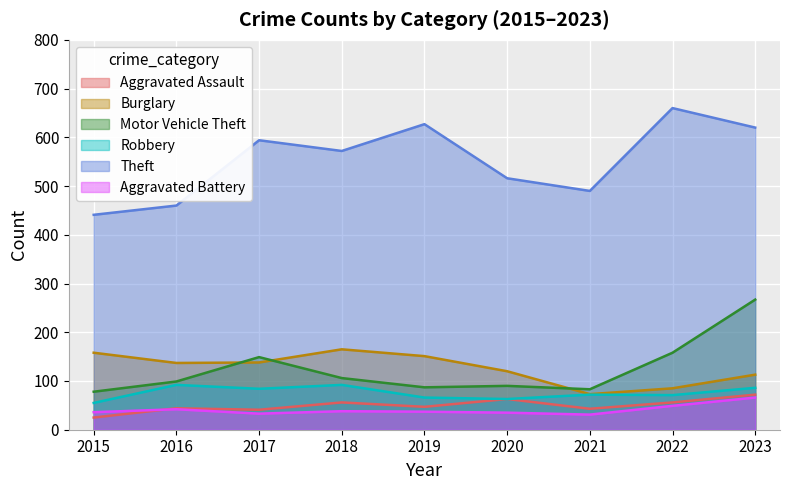

Which series has the widest spread of values?

Theft